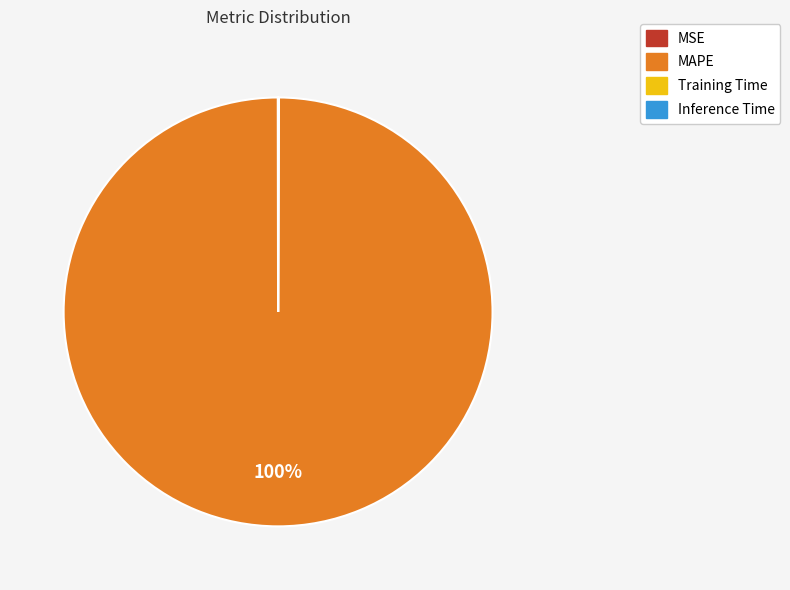

To the nearest percent, what is the average slice percentage?

25%